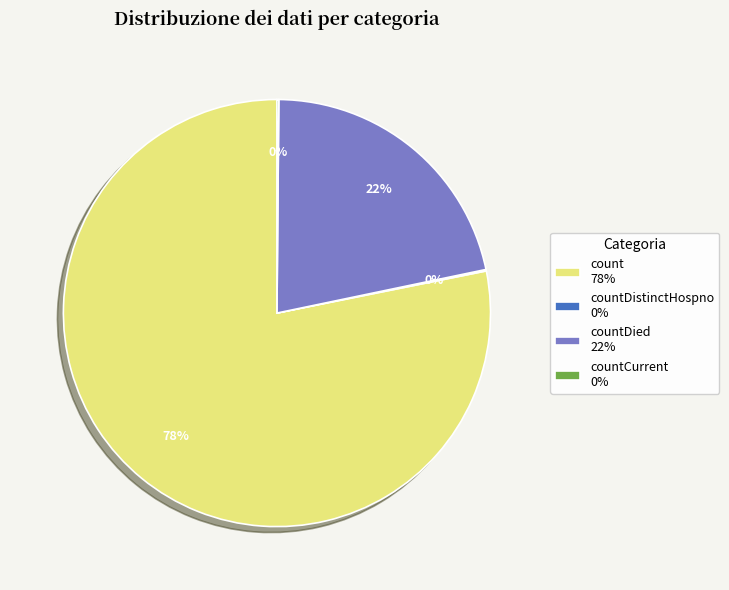

Is there a majority slice in this chart?

Yes